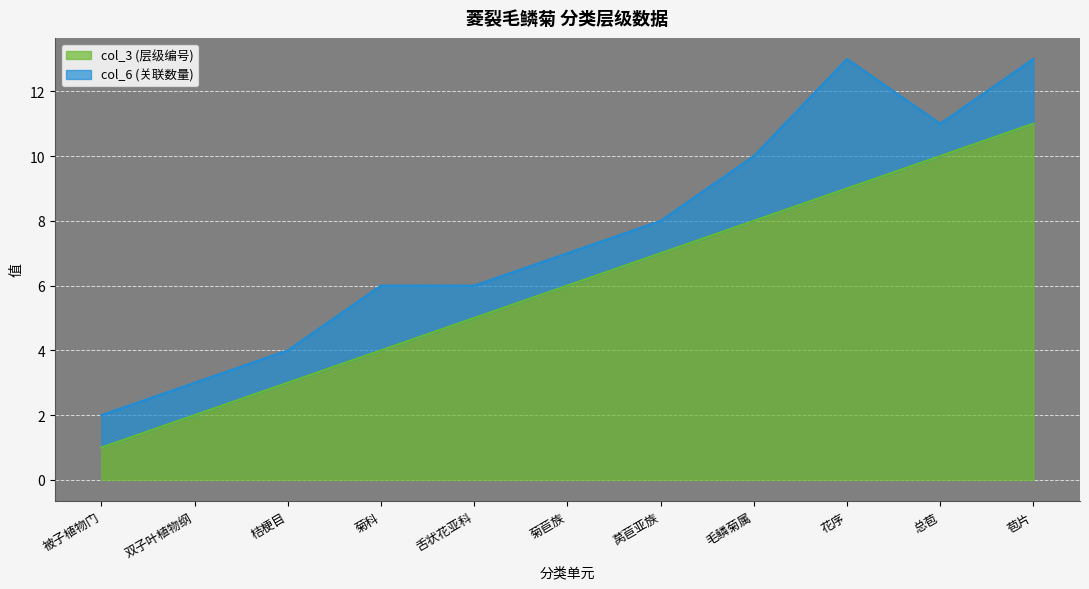

What is the greatest value displayed?

11